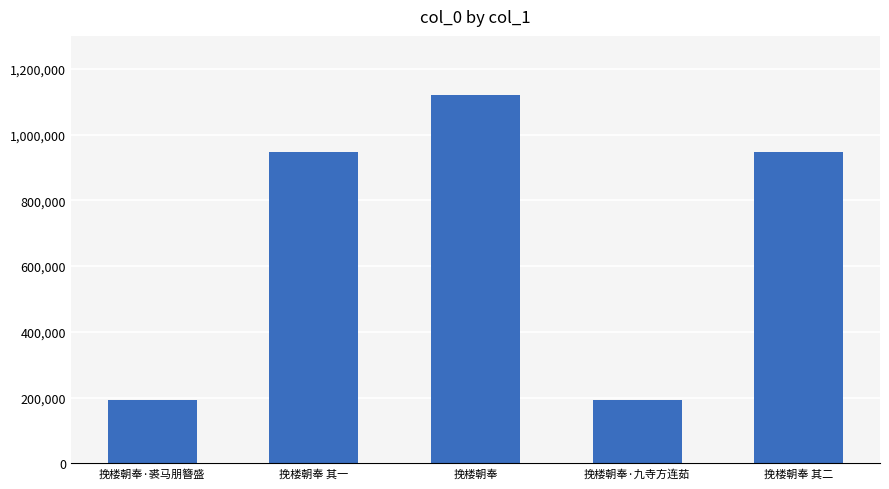

What is the ratio of the value at 挽楼朝奉·九寺方连茹 to the value at 挽楼朝奉·裘马朋簪盛?

1.0